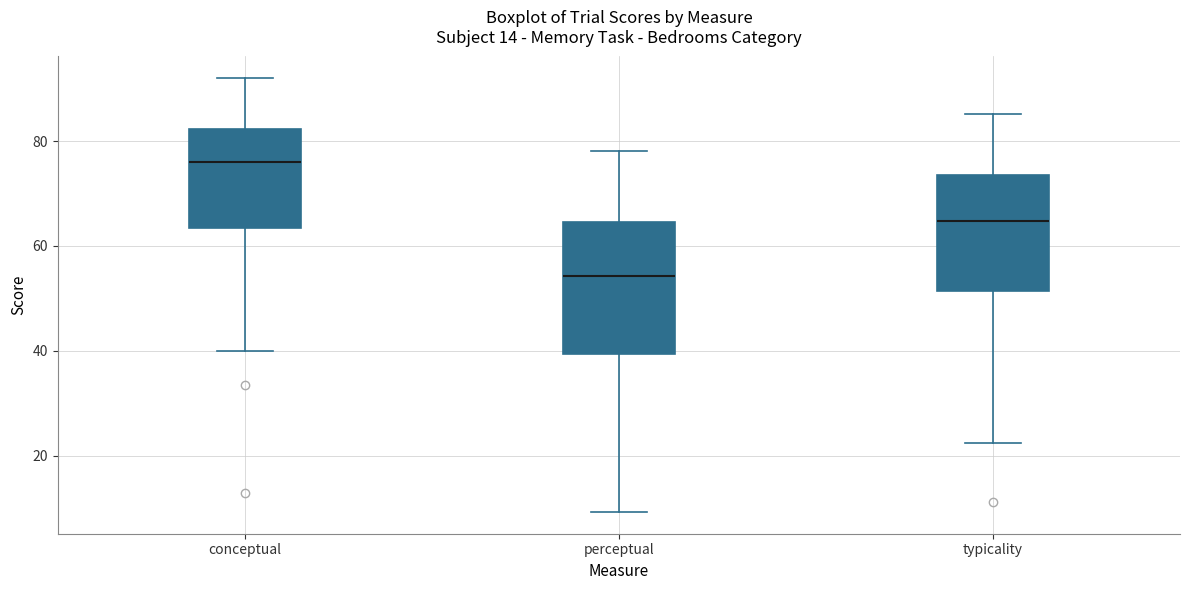

Reading left to right, transcribe this box plot: for each box, give where its median line is, the range the box spans, and where its two whiskers end, as read against the y-axis. The values are not printed on the chart, so give them approximately, as read against the axis.

conceptual: median 76, box 64 to 82, whiskers 40 to 92
perceptual: median 54, box 40 to 64, whiskers 10 to 78
typicality: median 64, box 52 to 74, whiskers 22 to 86